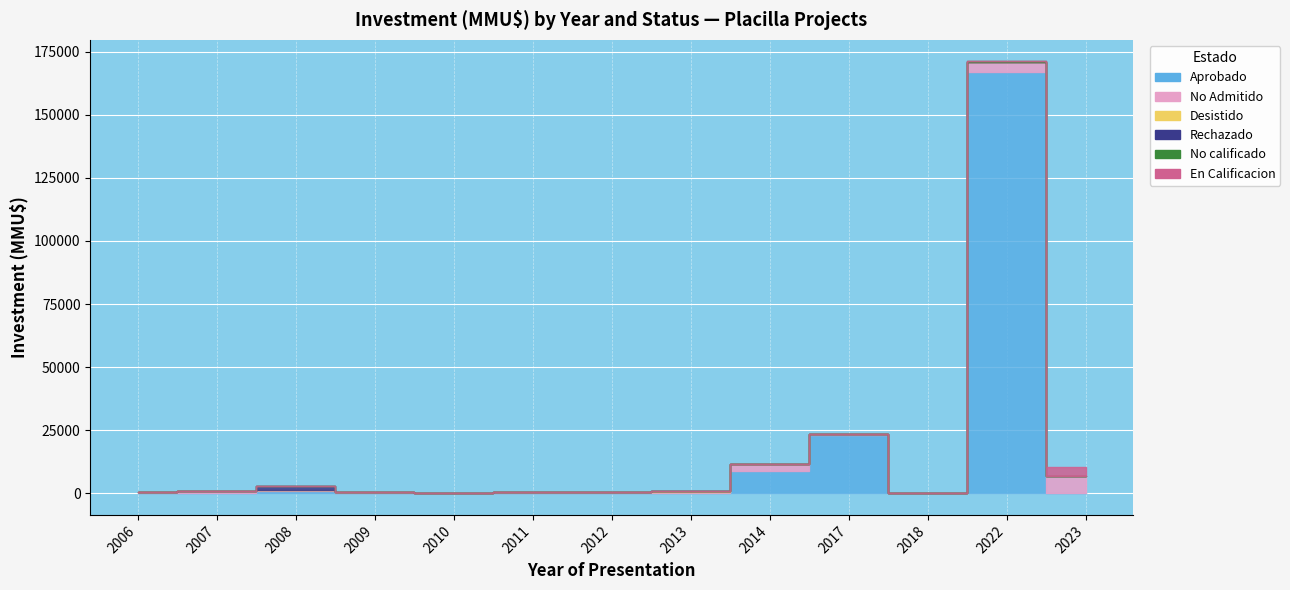

Reading left to right, what are all the values shown in this chart?

Aprobado: 2006=200	2007=11	2008=800	2009=0	2010=0	2011=0	2012=0	2013=0	2014=8820	2017=23200	2018=40	2022=167000	2023=0
No Admitido: 2006=200	2007=844	2008=500	2009=322	2010=0	2011=700	2012=600	2013=600	2014=2600	2017=116	2018=42	2022=3800	2023=7000
Desistido: 2006=200	2007=0	2008=0	2009=50	2010=0	2011=0	2012=0	2013=250	2014=0	2017=0	2018=0	2022=0	2023=0
Rechazado: 2006=0	2007=0	2008=1750	2009=0	2010=0	2011=0	2012=0	2013=0	2014=0	2017=0	2018=0	2022=0	2023=0
No calificado: 2006=0	2007=0	2008=0	2009=0	2010=0	2011=0	2012=0	2013=0	2014=0	2017=0	2018=0	2022=300	2023=0
En Calificacion: 2006=0	2007=0	2008=0	2009=0	2010=0	2011=0	2012=0	2013=0	2014=0	2017=0	2018=0	2022=0	2023=3500